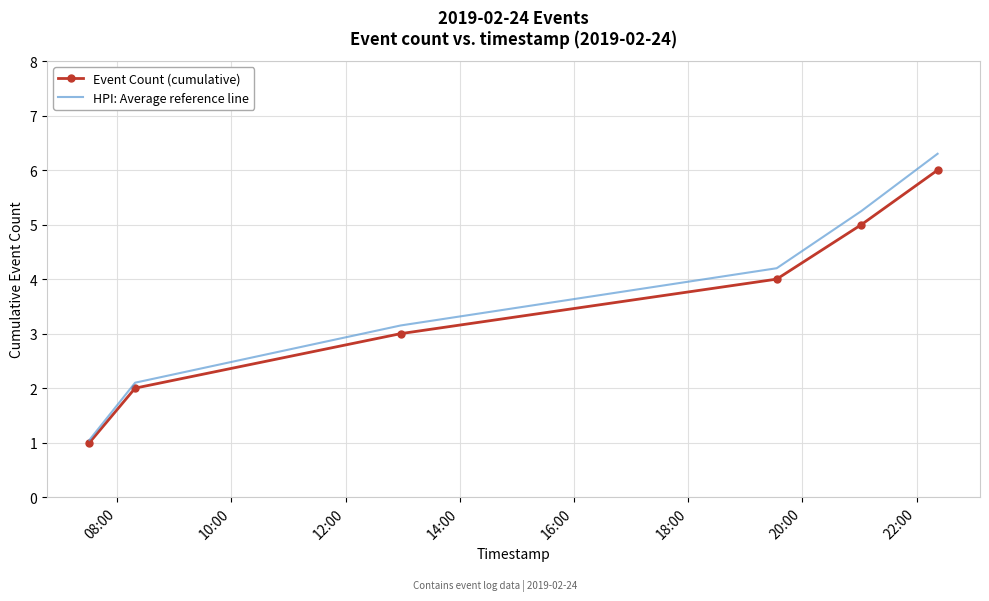

What is the maximum value for Event Count (cumulative)?

6.0